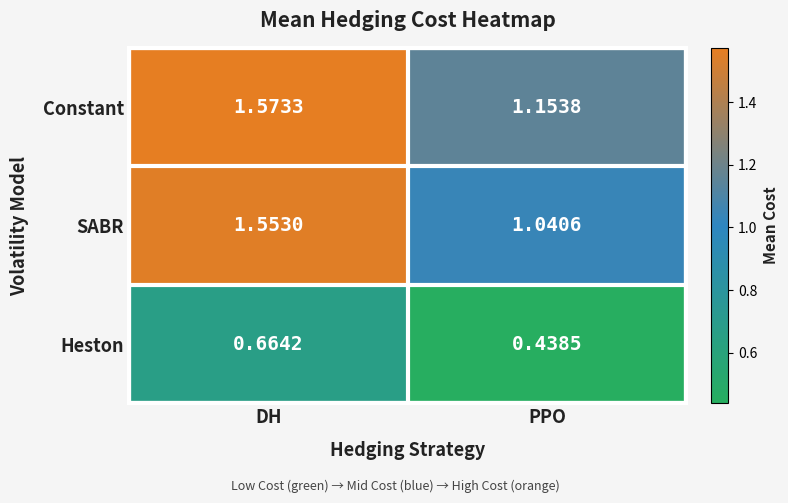

Between DH and PPO, which series saw the biggest shift?

SABR